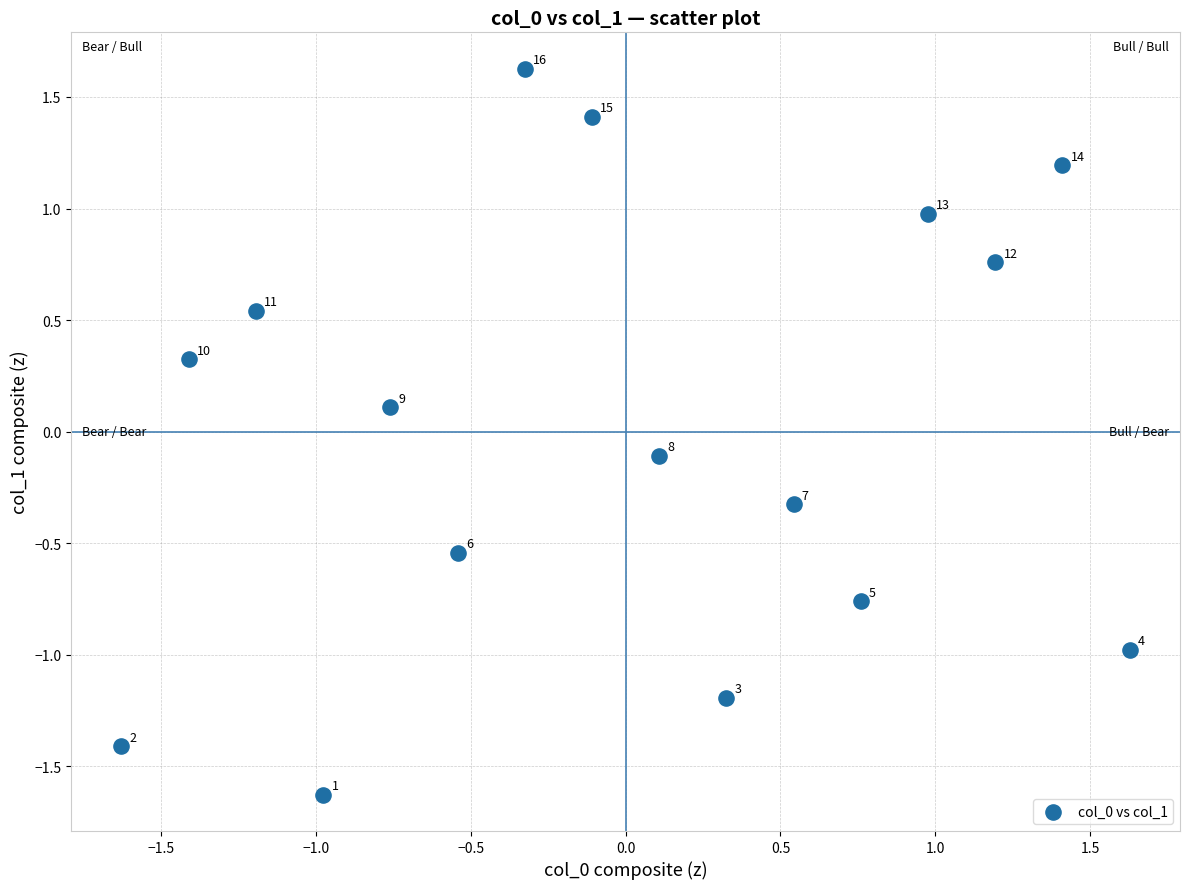

What is the range of Y values (max minus min)?

3.3